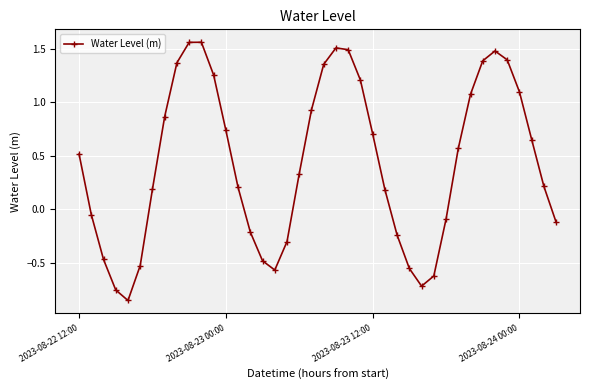

How many points are higher than both their immediate neighbors (excluding endpoints)?

3